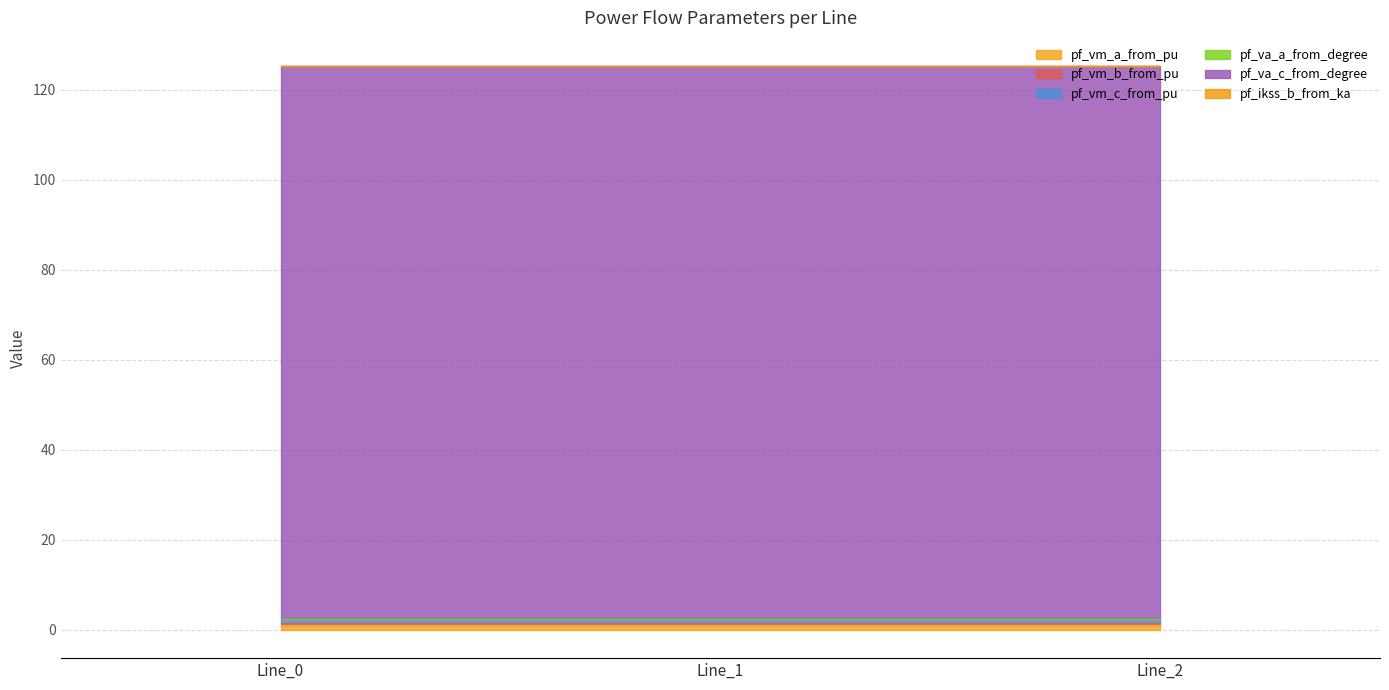

Which has a higher value, Line_1 or Line_0?

Line_0